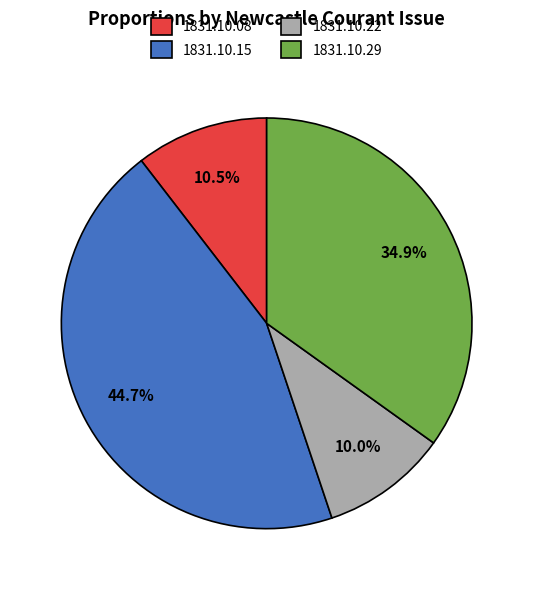

How much of the chart is everything except 1831.10.29?

65.1%